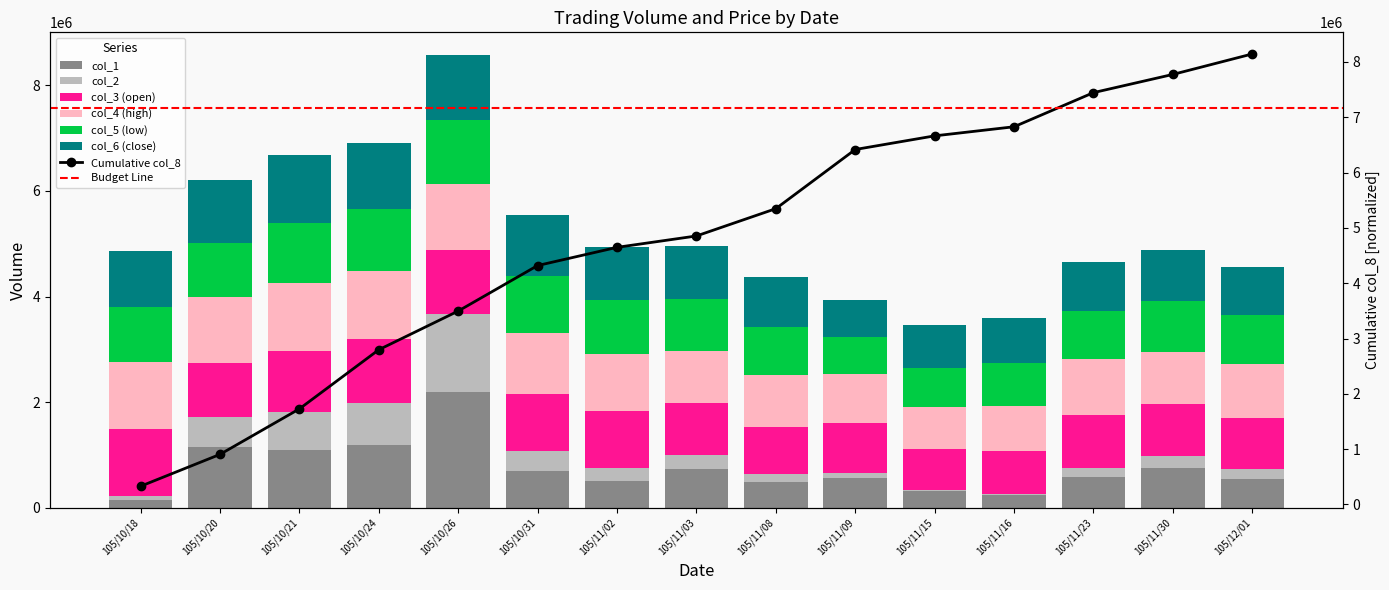

The value of col_4 at 105/10/24 is 1286764.5. True or false?

True